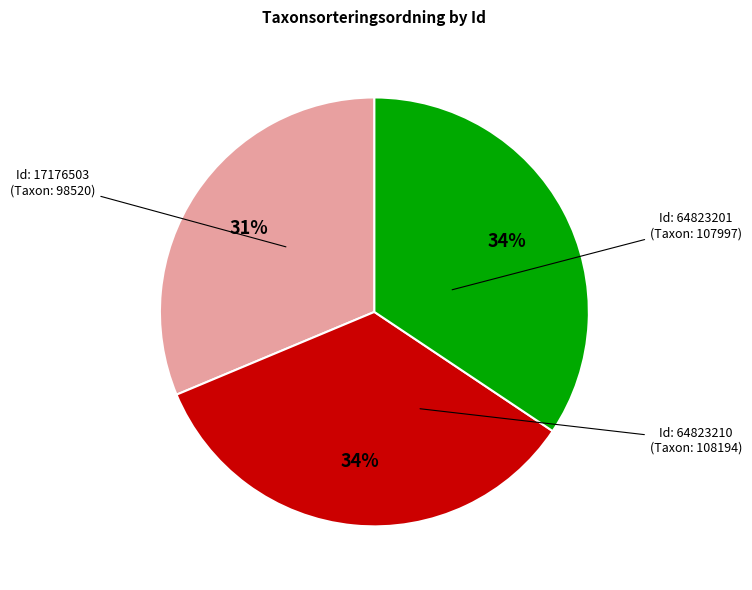

Does any single category account for the majority?

No